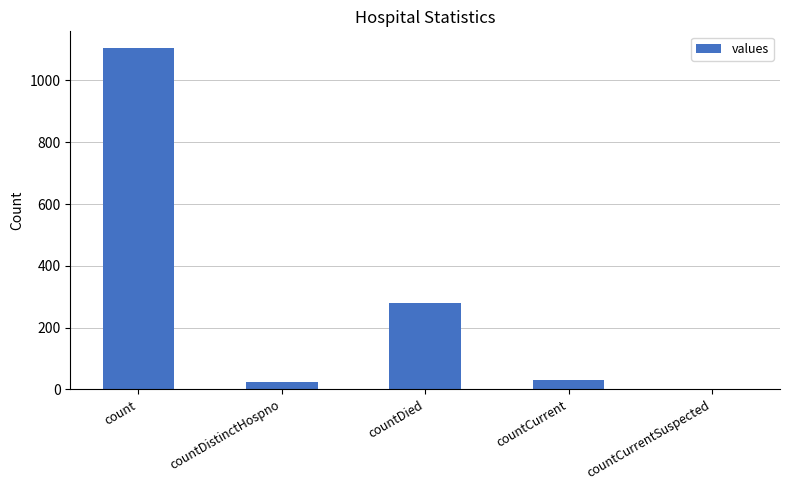

The value at countCurrentSuspected is -635. True or false?

False